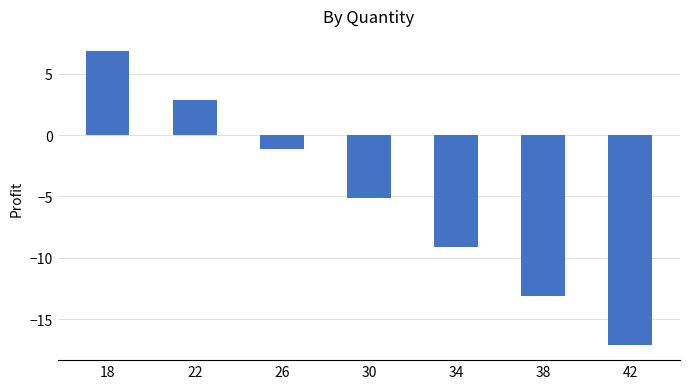

Rank the categories by value from highest to lowest.

18, 22, 26, 30, 34, 38, 42